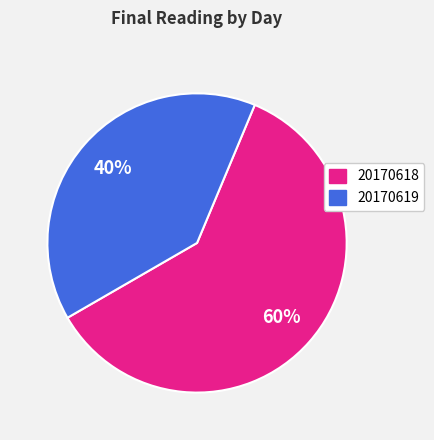

Is there a majority slice in this chart?

Yes